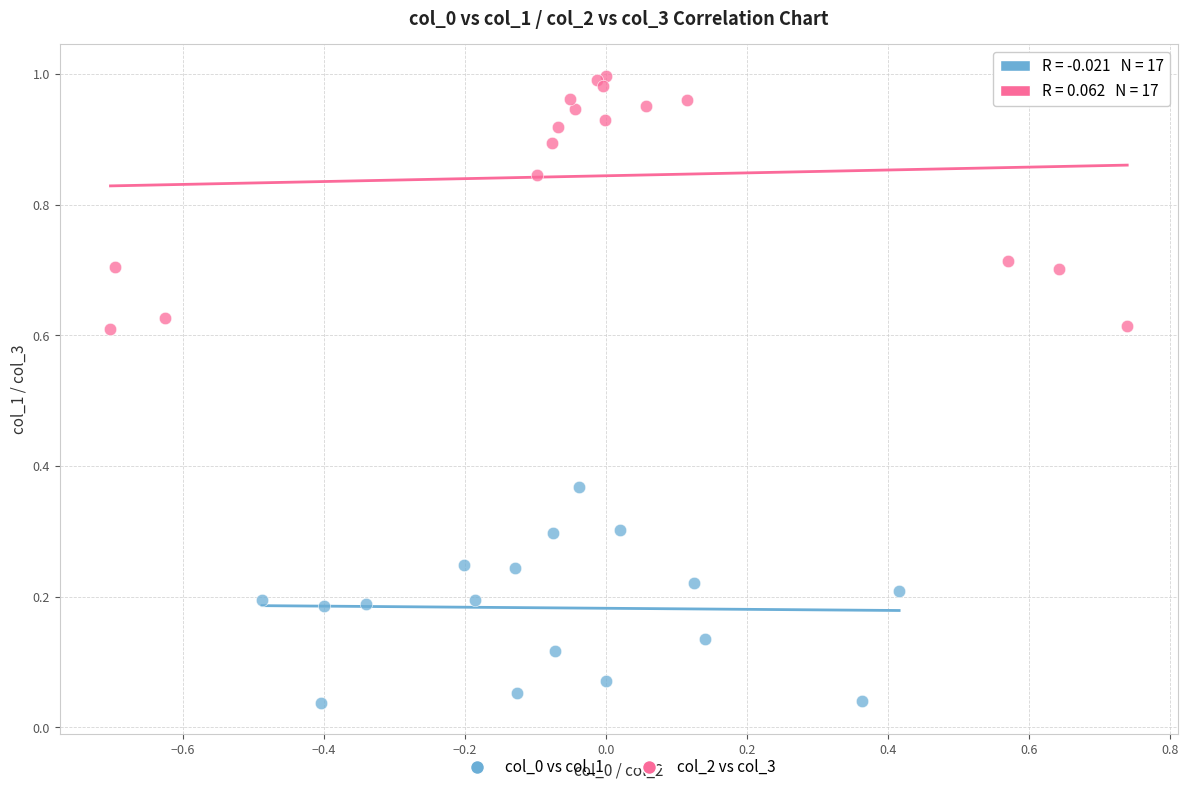

Which series reaches the maximum Y coordinate?

col_2 vs col_3